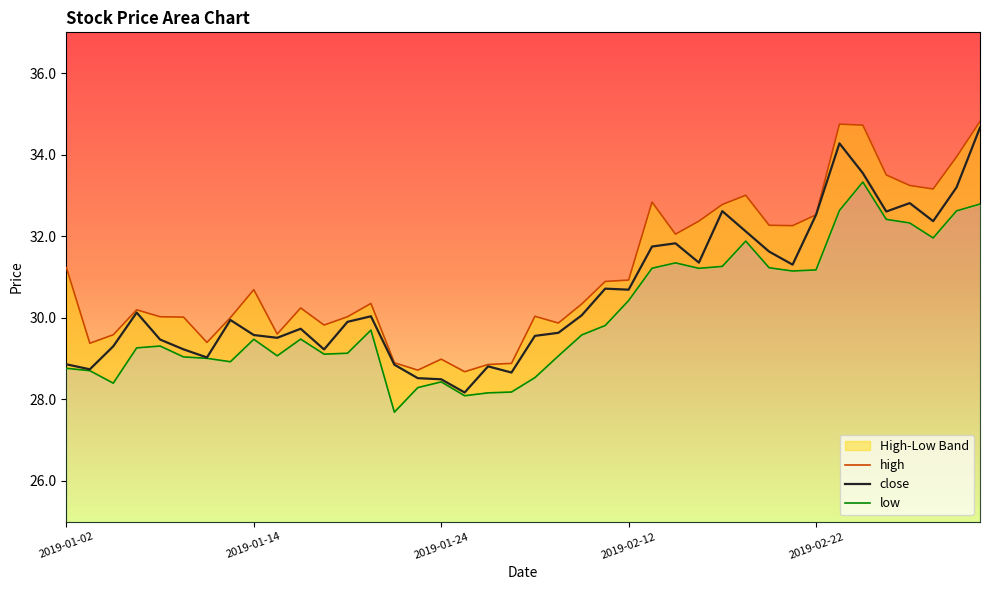

How many lines are shown in the chart?

3